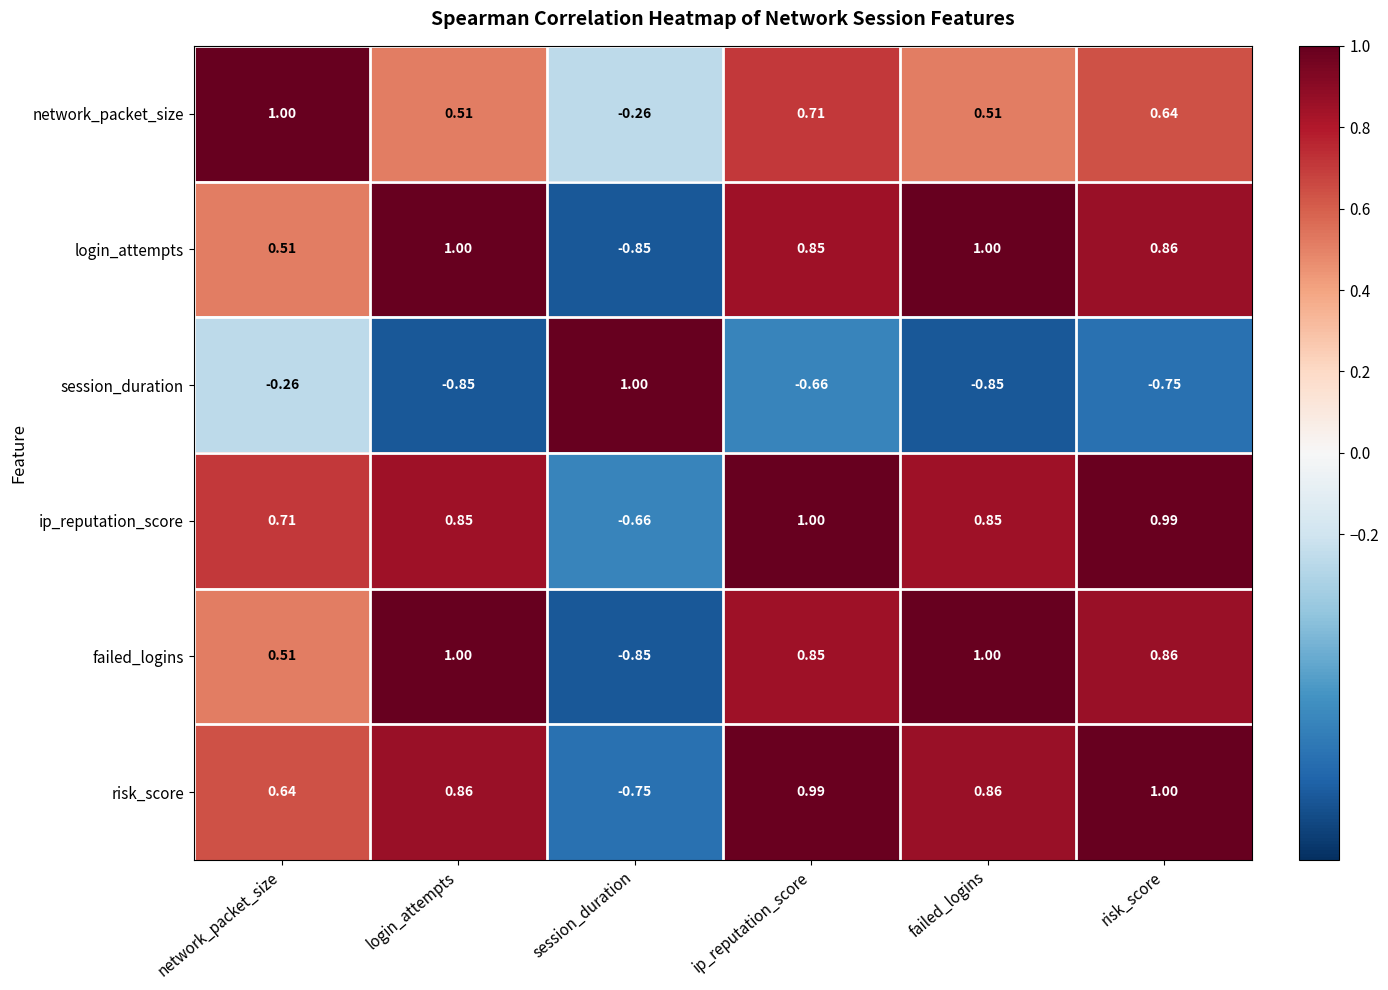

Where is risk_score nearest to the value 0?

network_packet_size